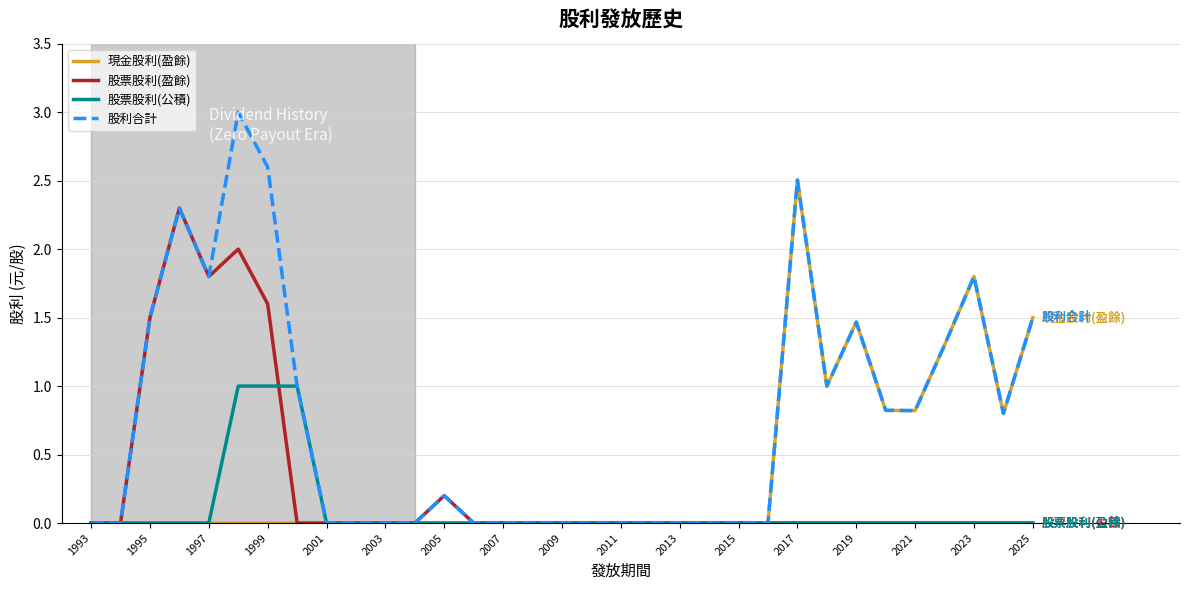

Reading left to right, transcribe all the data shown in this chart.

現金股利(盈餘): 0.0	0.0	0.0	0.0	0.0	0.0	0.0	0.0	0.0	0.0	0.0	0.0	0.0	0.0	0.0	0.0	0.0	0.0	0.0	0.0	0.0	0.0	0.0	0.0	2.5	1.0	1.5	0.8	0.8	1.3	1.8	0.8	1.5
股票股利(盈餘): 0.0	0.0	1.5	2.3	1.8	2.0	1.6	0.0	0.0	0.0	0.0	0.0	0.2	0.0	0.0	0.0	0.0	0.0	0.0	0.0	0.0	0.0	0.0	0.0	0.0	0.0	0.0	0.0	0.0	0.0	0.0	0.0	0.0
股票股利(公積): 0.0	0.0	0.0	0.0	0.0	1.0	1.0	1.0	0.0	0.0	0.0	0.0	0.0	0.0	0.0	0.0	0.0	0.0	0.0	0.0	0.0	0.0	0.0	0.0	0.0	0.0	0.0	0.0	0.0	0.0	0.0	0.0	0.0
股利合計: 0.0	0.0	1.5	2.3	1.8	3.0	2.6	1.0	0.0	0.0	0.0	0.0	0.2	0.0	0.0	0.0	0.0	0.0	0.0	0.0	0.0	0.0	0.0	0.0	2.5	1.0	1.5	0.8	0.8	1.3	1.8	0.8	1.5